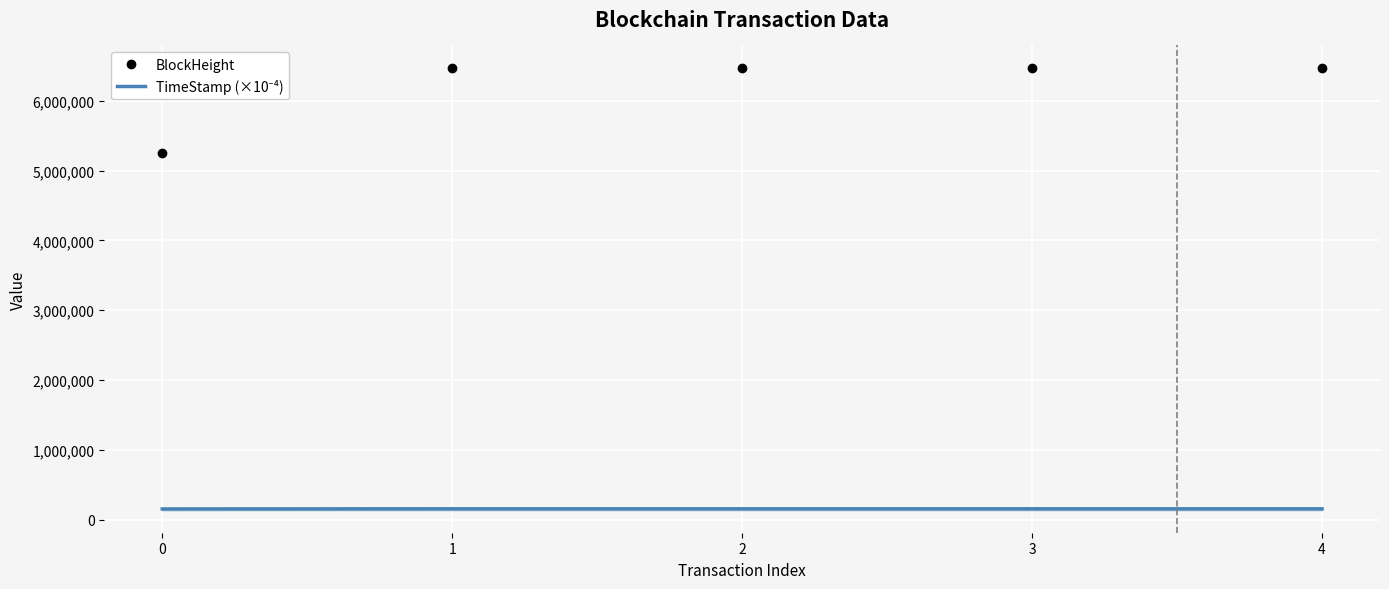

What is the difference between the highest and lowest values at 0?

5107778.9